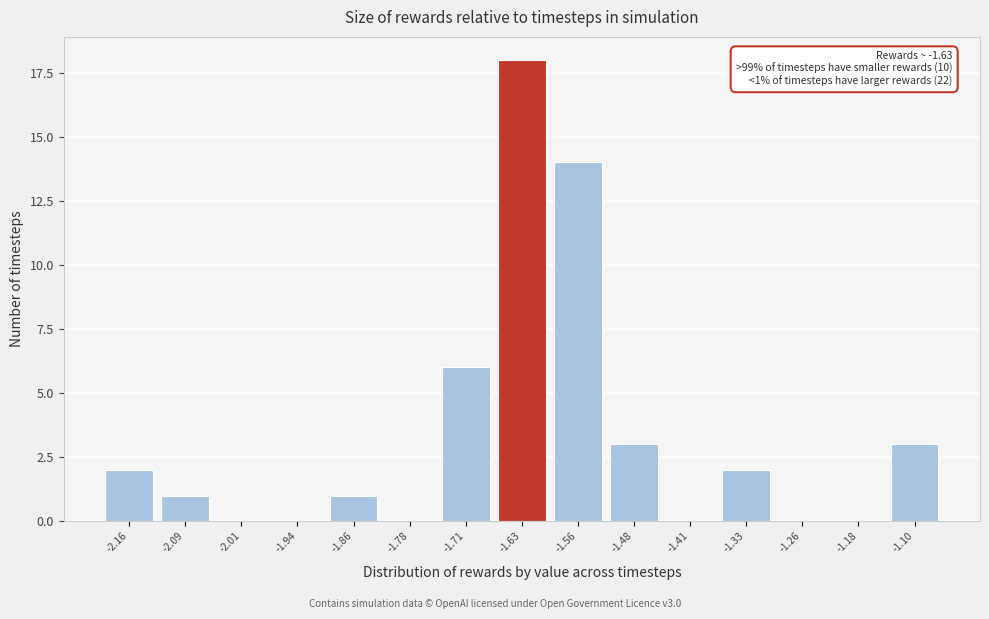

Reading left to right, extract all data points from this chart.

-2.16=2	-2.09=1	-2.01=0	-1.94=0	-1.86=1	-1.78=0	-1.71=6	-1.63=18	-1.56=14	-1.48=3	-1.41=0	-1.33=2	-1.26=0	-1.18=0	-1.10=3